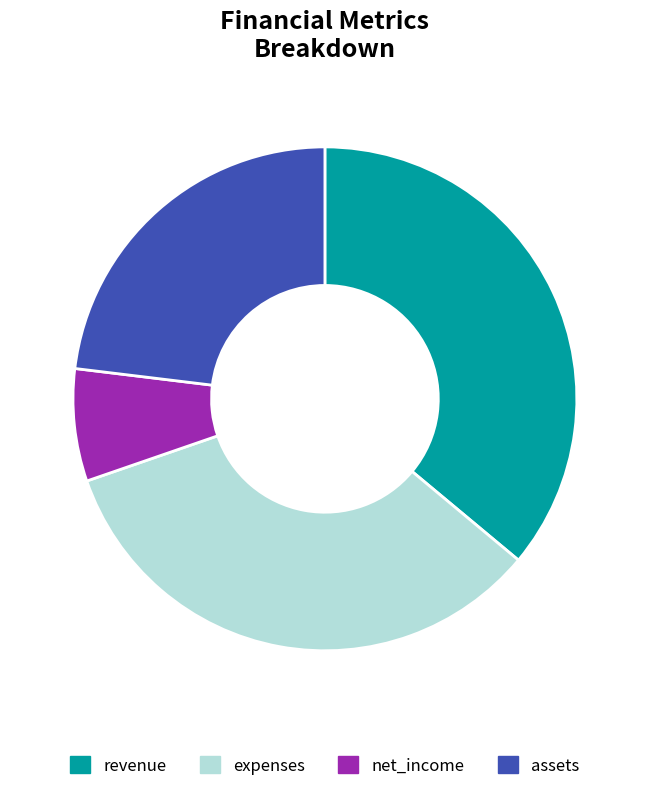

Is there any slice that represents more than half of the pie?

No